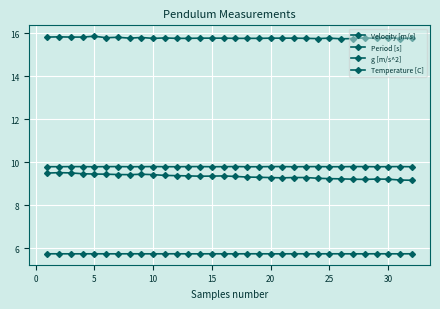

How many distinct data groups are displayed?

4